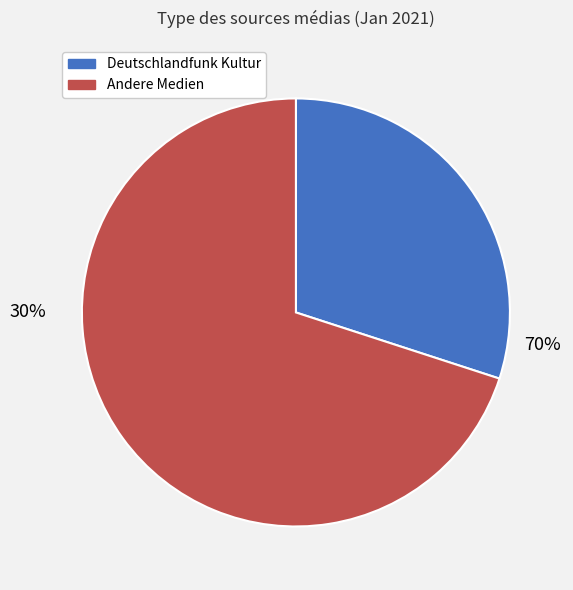

To the nearest percent, what portion does Süddeutsche Zeitung, Tagesspiegel, RTL.de, N-TV, Horizont, Cicero Online represent?

30%